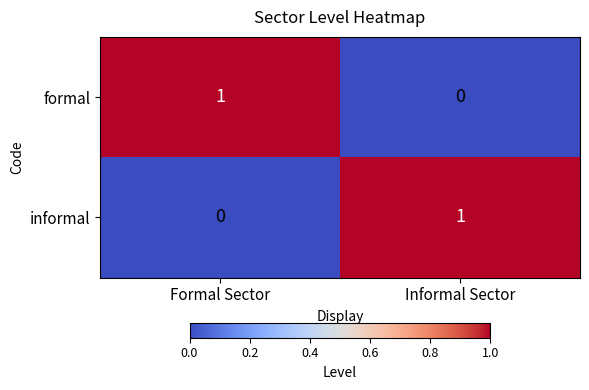

True or false: informal has a value of 0 at Formal Sector.

True